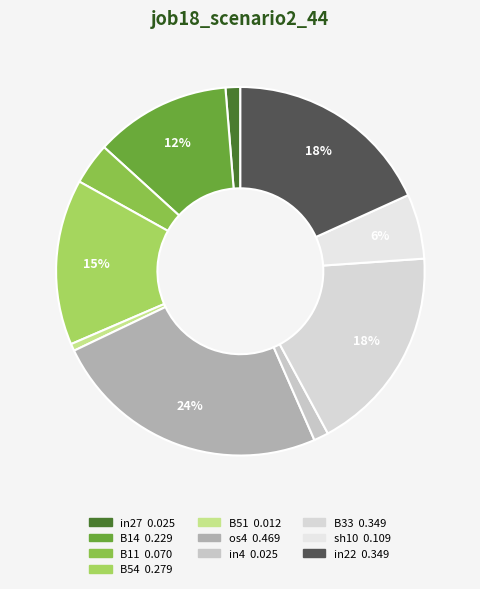

To the nearest percent, what portion does in22 represent?

18%